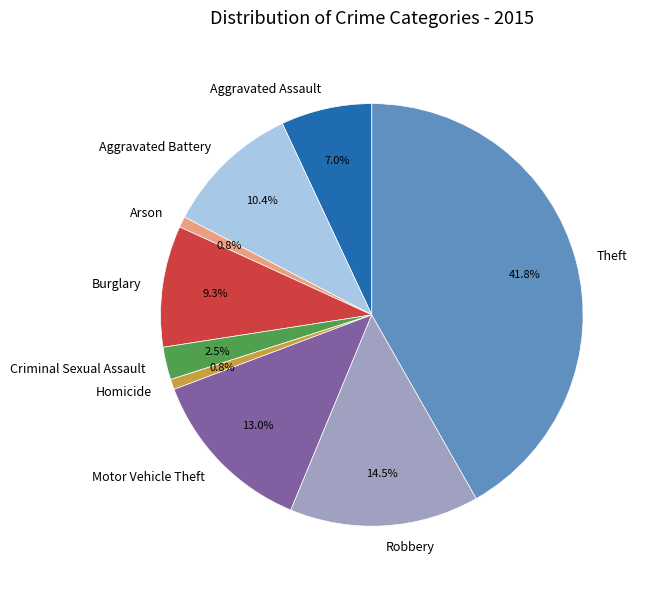

The Motor Vehicle Theft slice represents 28% of the pie. True or false?

False